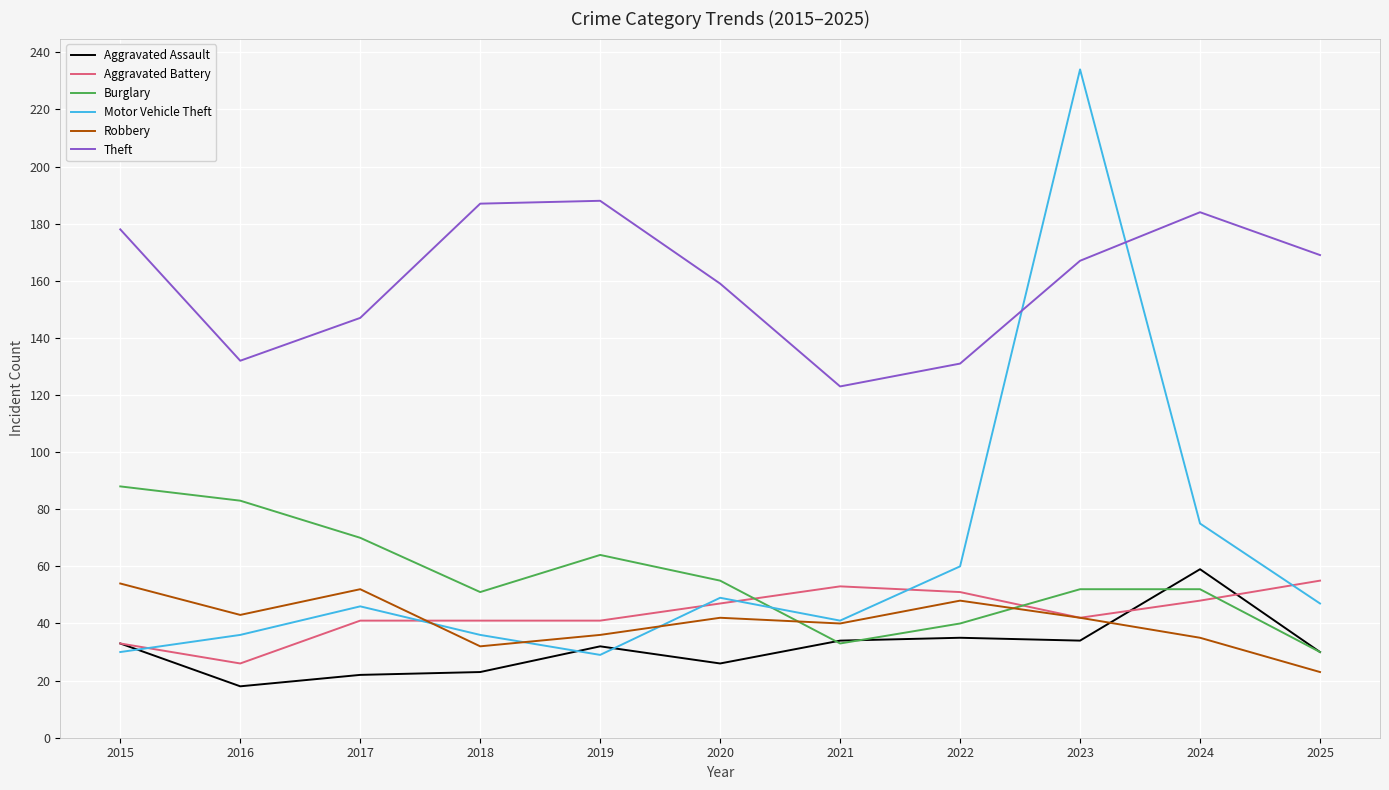

True or false: Burglary and Theft cross at least once.

False